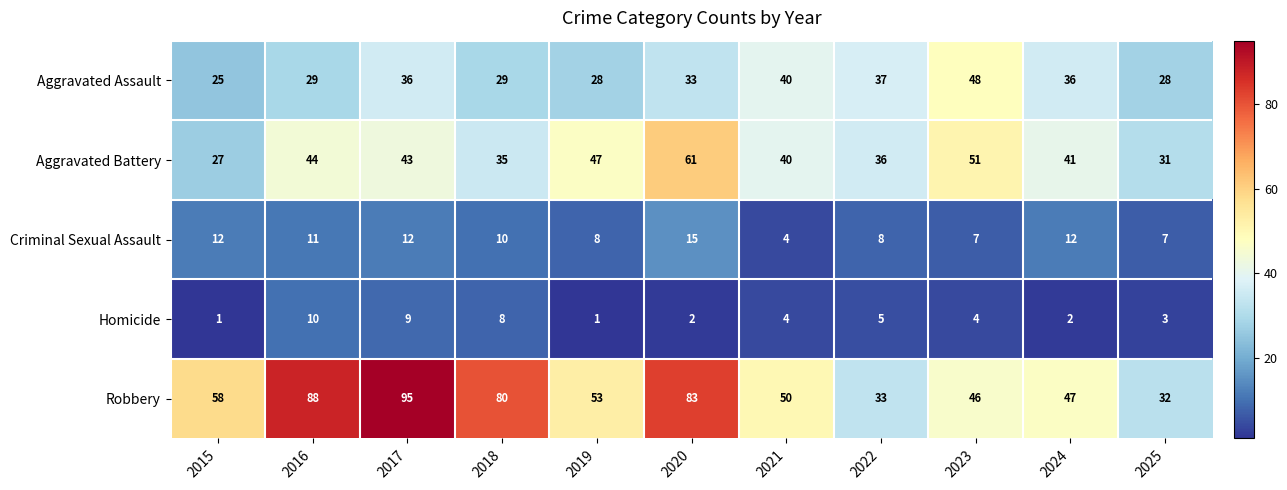

Which category has the highest value in the Criminal Sexual Assault series?

2020